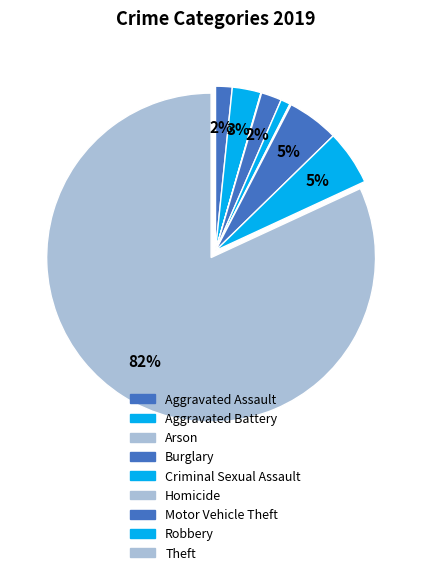

What is the ratio of the value at Aggravated Battery to the value at Homicide?

22.5